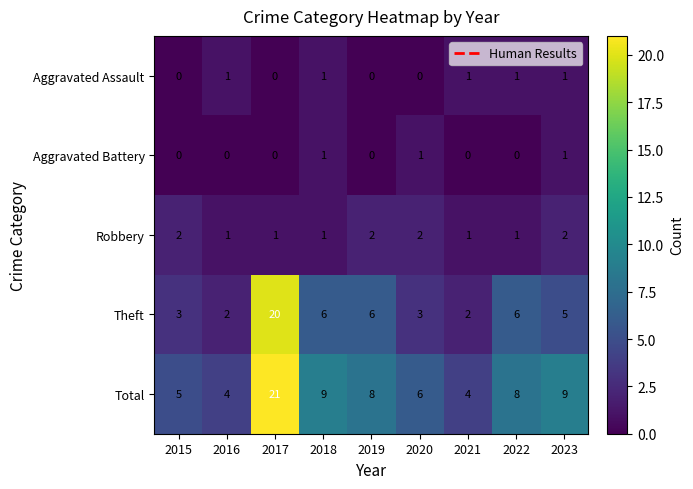

At which category does the chart reach its peak across all series?

2017